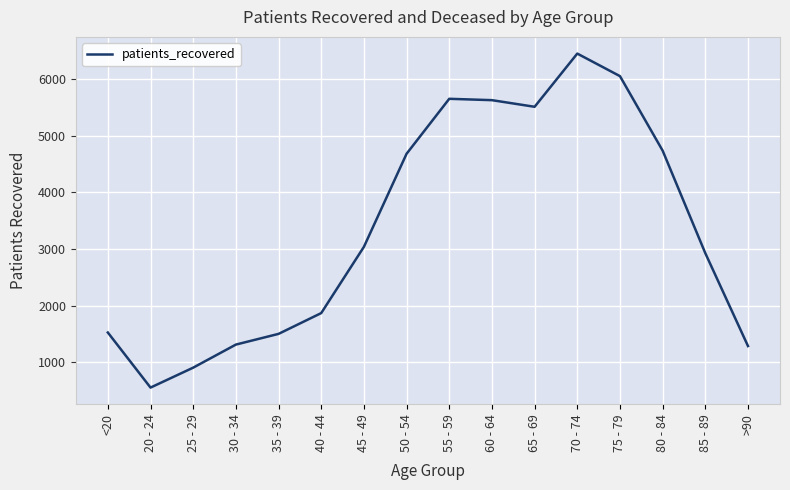

What position from the left is 65 - 69?

11